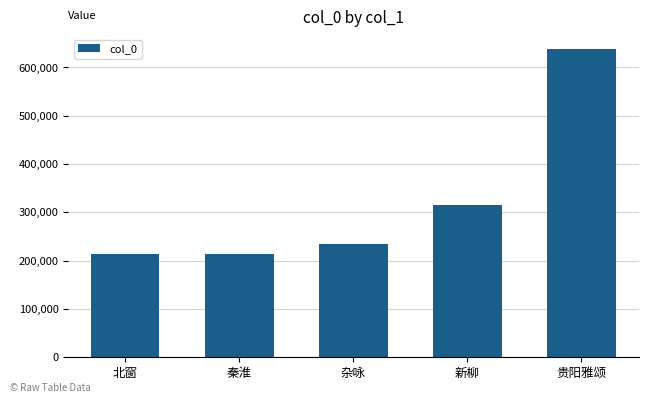

How many bars are there in total?

5